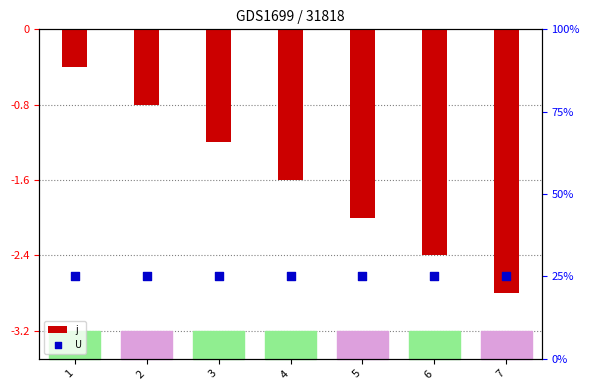

What are all the series names shown in the legend?

j, U